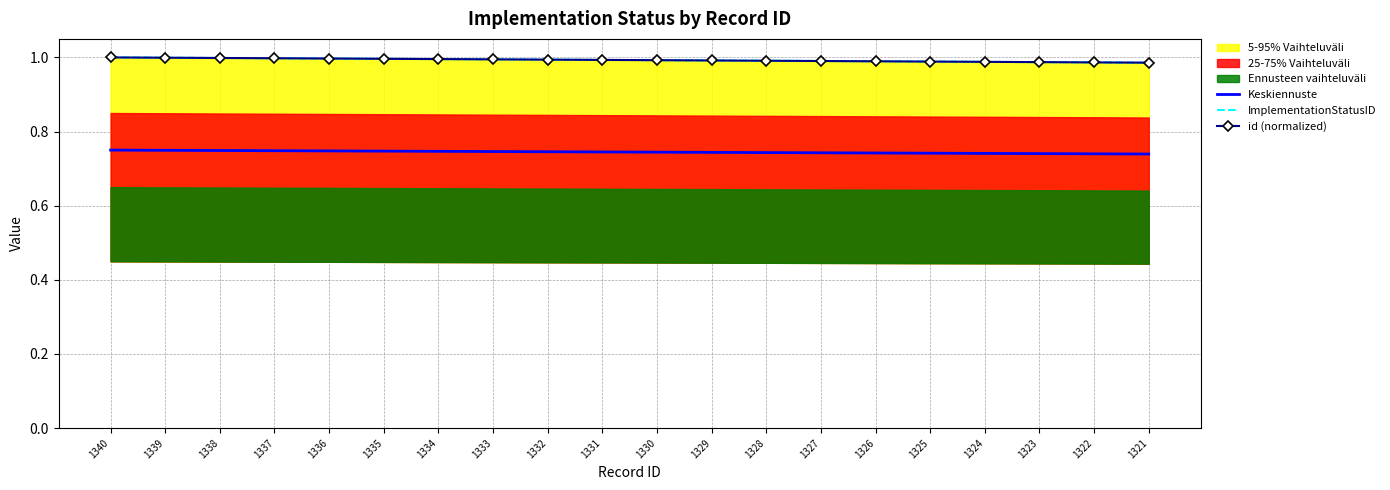

At which label does ImplementationStatusID reach its minimum?

1321